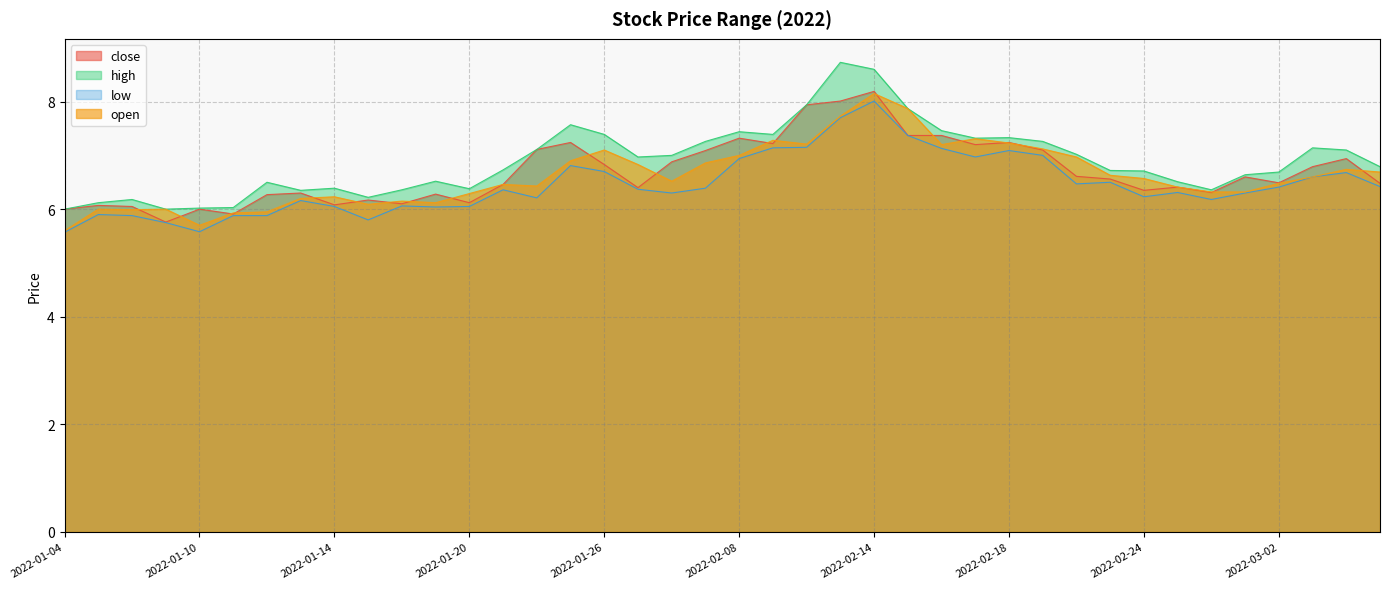

What is the total value across all series at 2022-01-04?

23.2